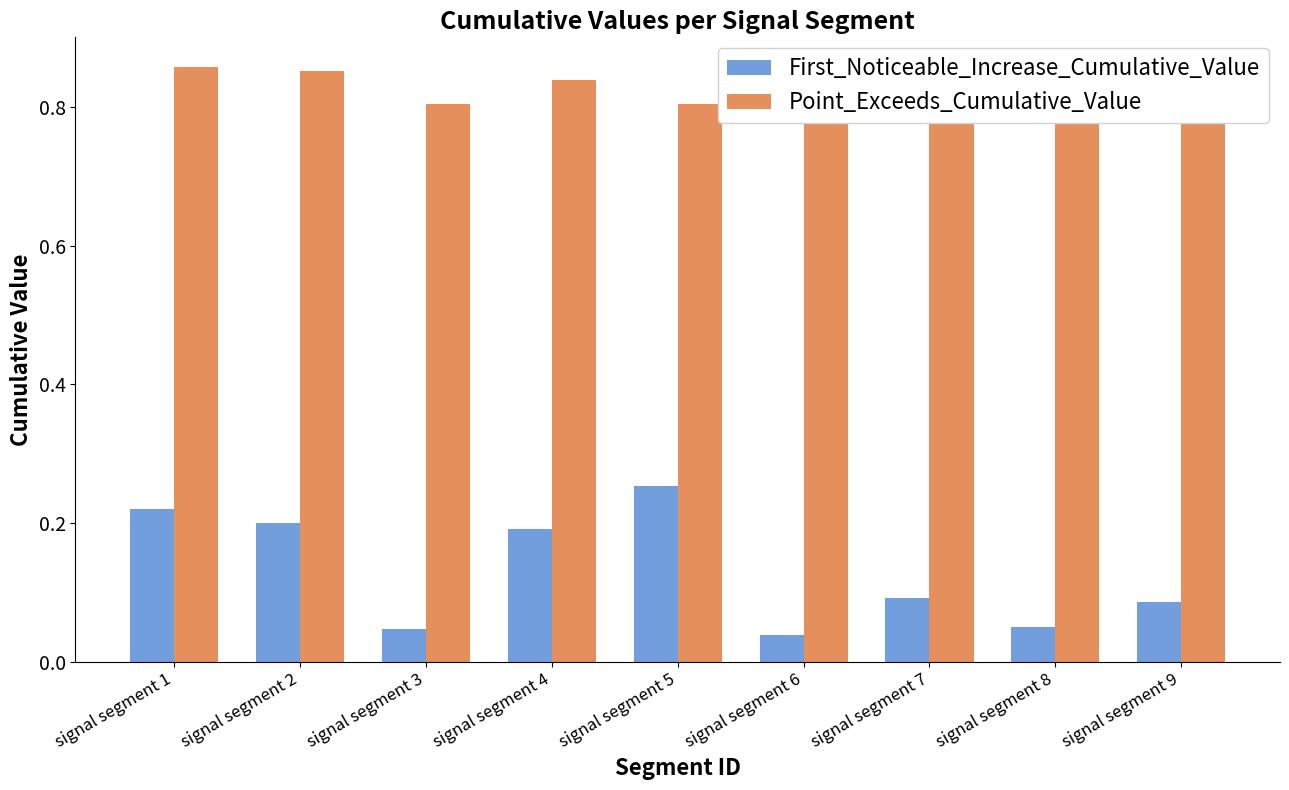

Count the First_Noticeable_Increase_Cumulative_Value values in the range 0 to 1.

9